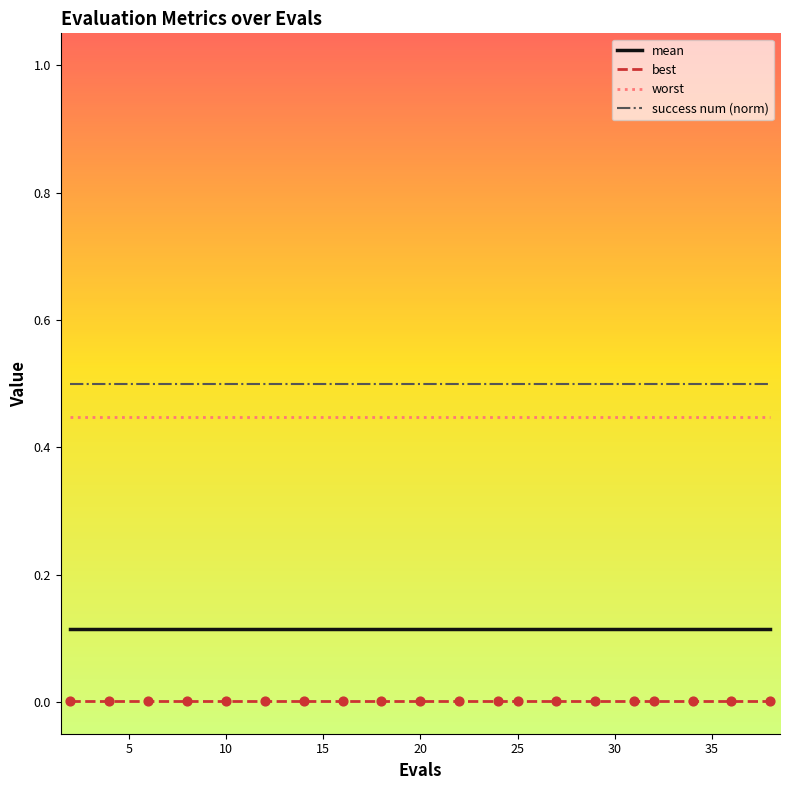

Which series has the largest total across all categories?

success num (norm)